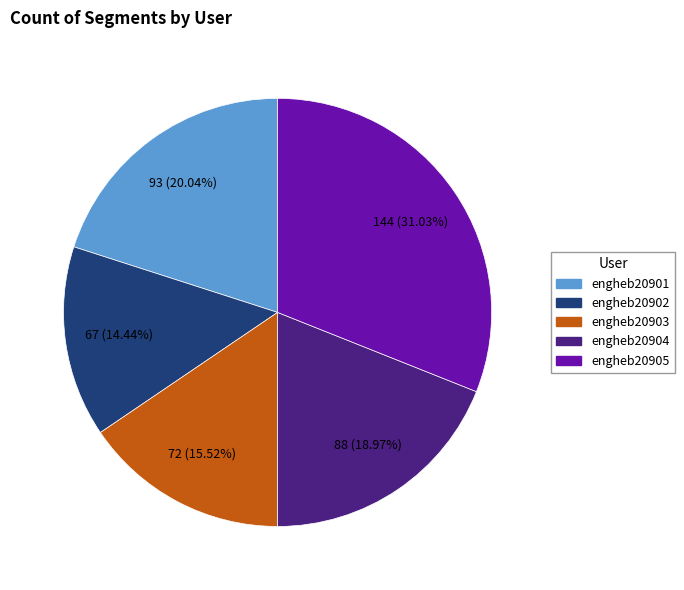

Approximately how many times larger is the value at engheb20901 compared to engheb20904?

1.1